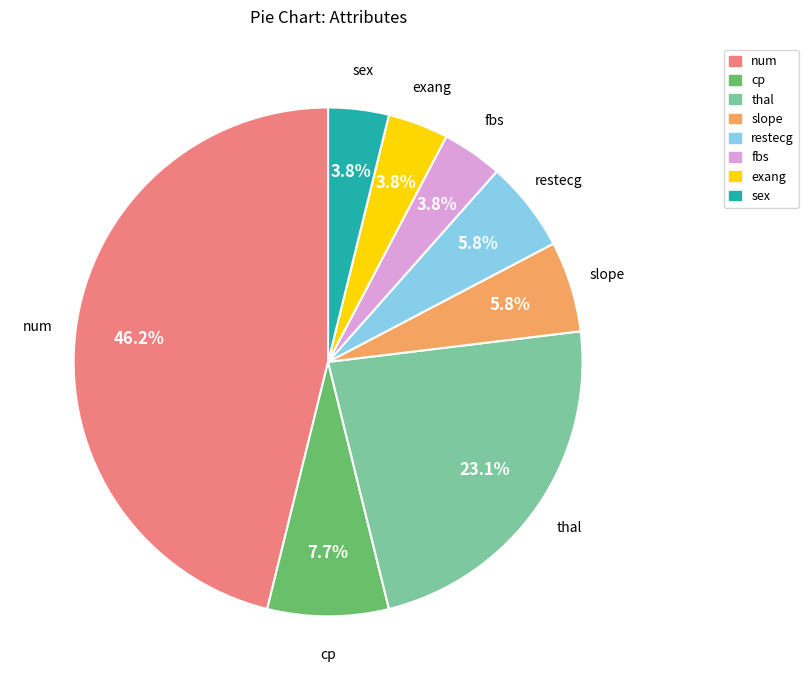

To the nearest percent, what is the combined percentage of thal and restecg?

29%